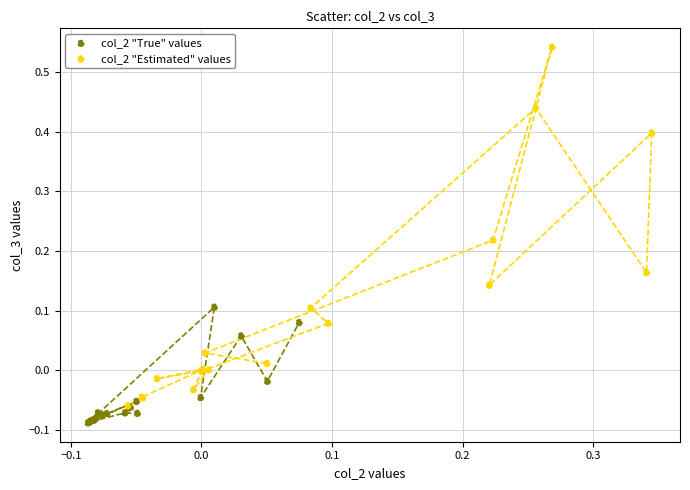

What are all the series names shown in the legend?

col_2 "True" values, col_2 "Estimated" values